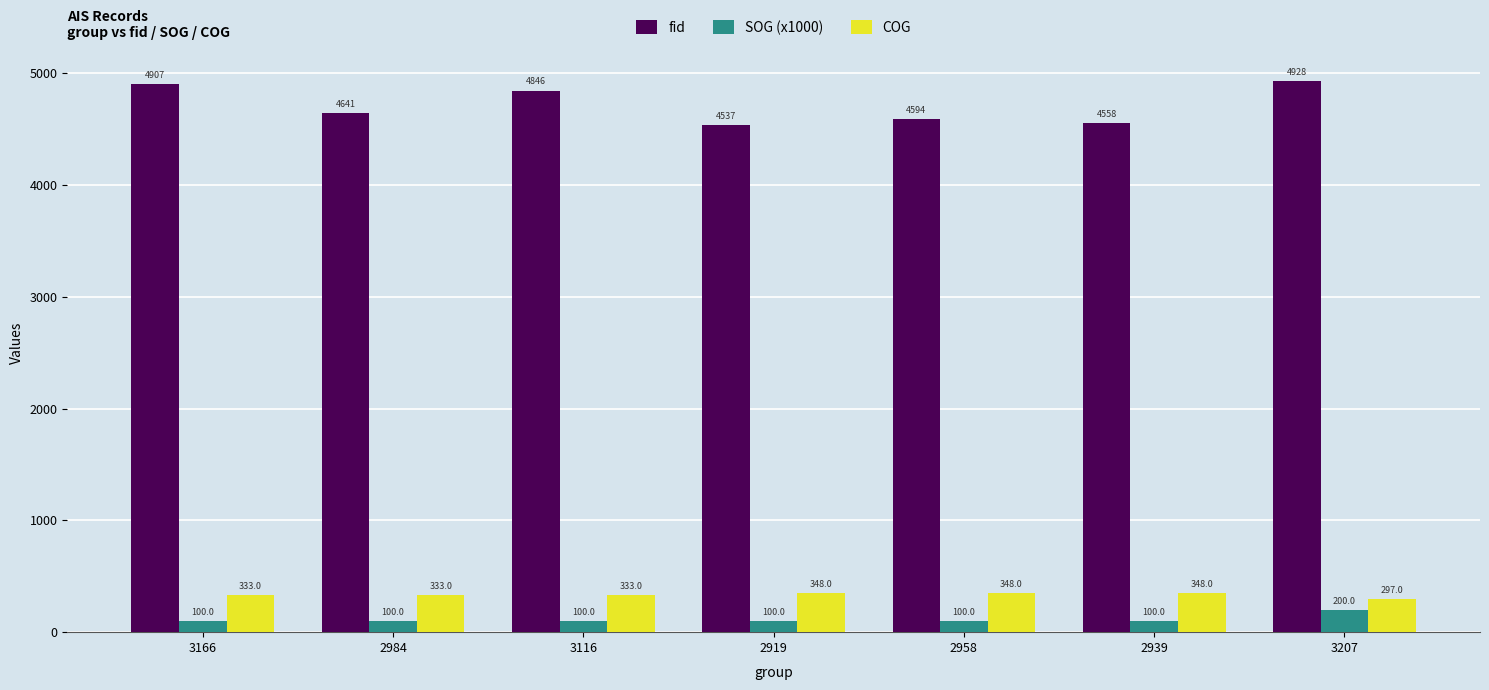

What is the difference between the maximum and minimum values in the COG series?

51